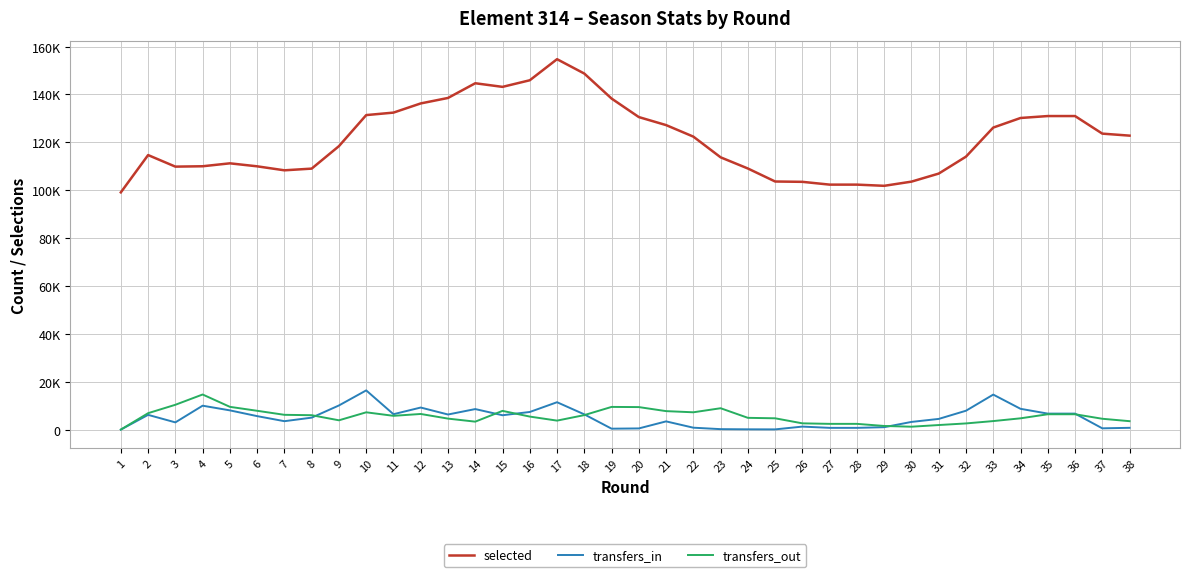

Does the chart have visible grid lines?

Yes